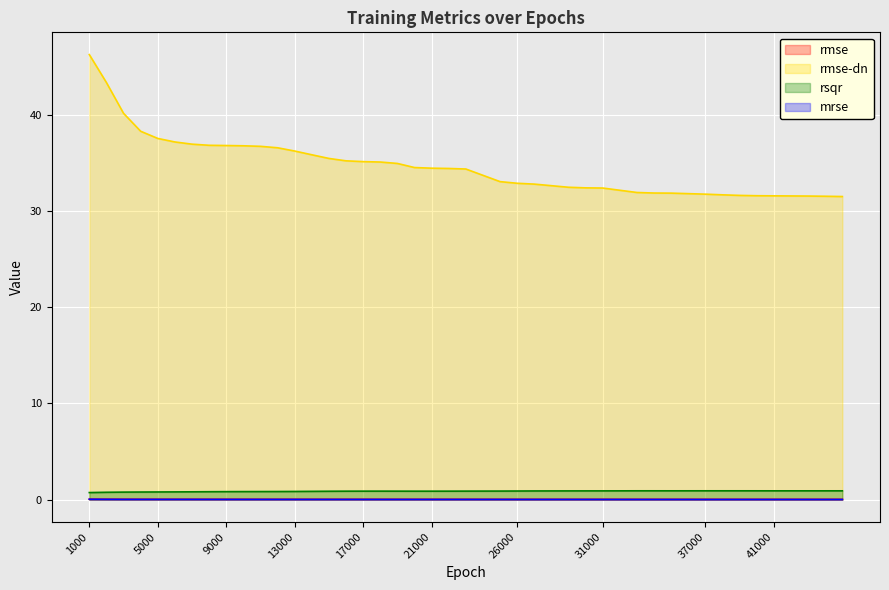

Is the value of rmse at 40000 greater than the value of mrse at 44000?

Yes